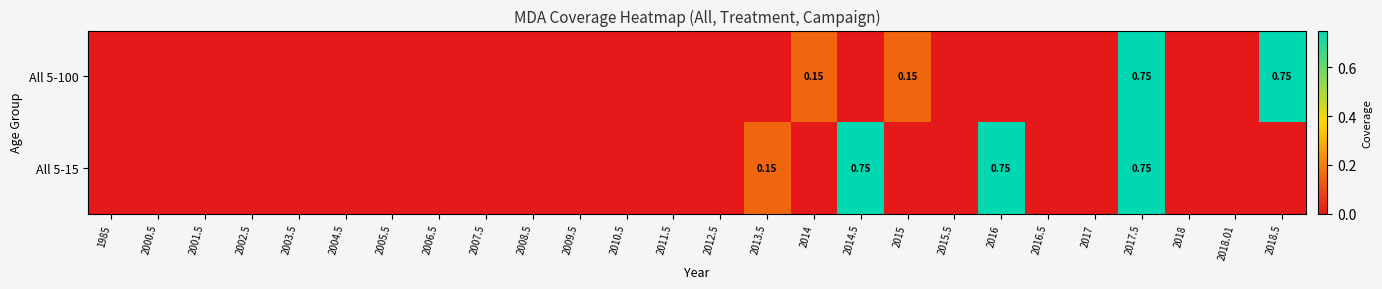

Which has a higher value, 2009.5 or 2018.01?

2009.5